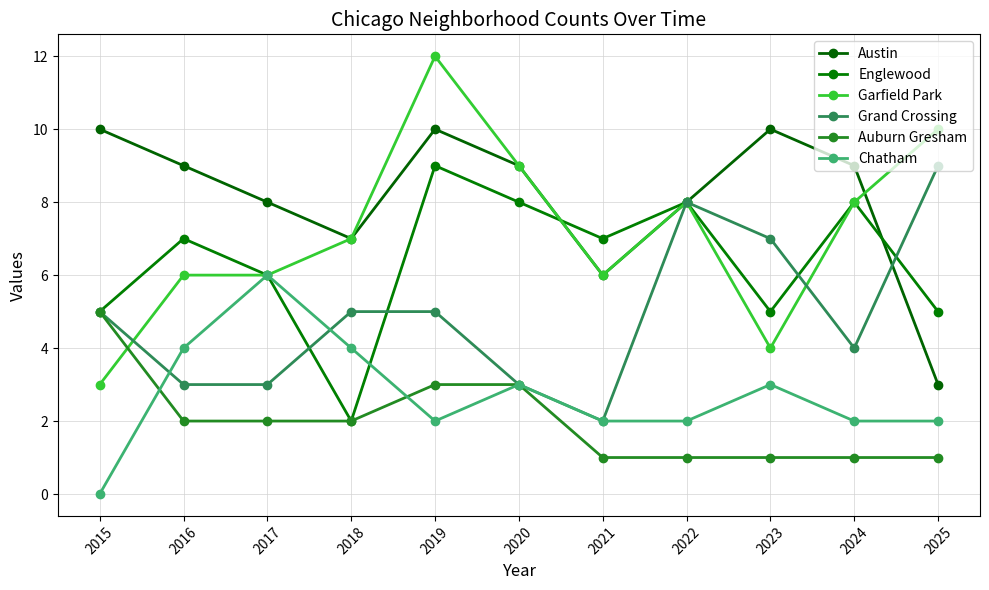

What is the maximum value shown in the chart?

12